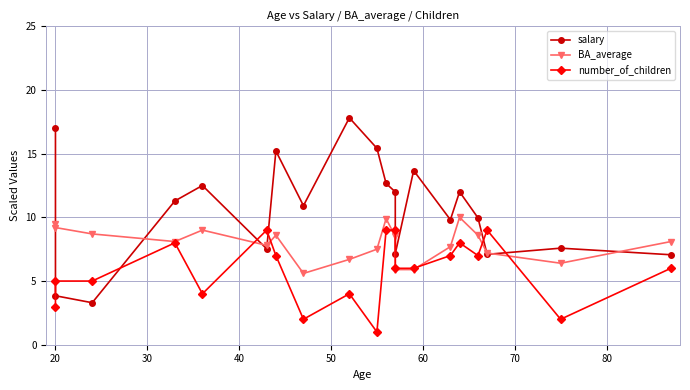

What is the lowest value of the BA_average series?

5.6